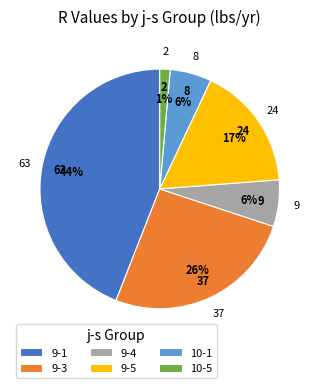

Combined, do 9-4 and 10-1 account for over 50%?

No